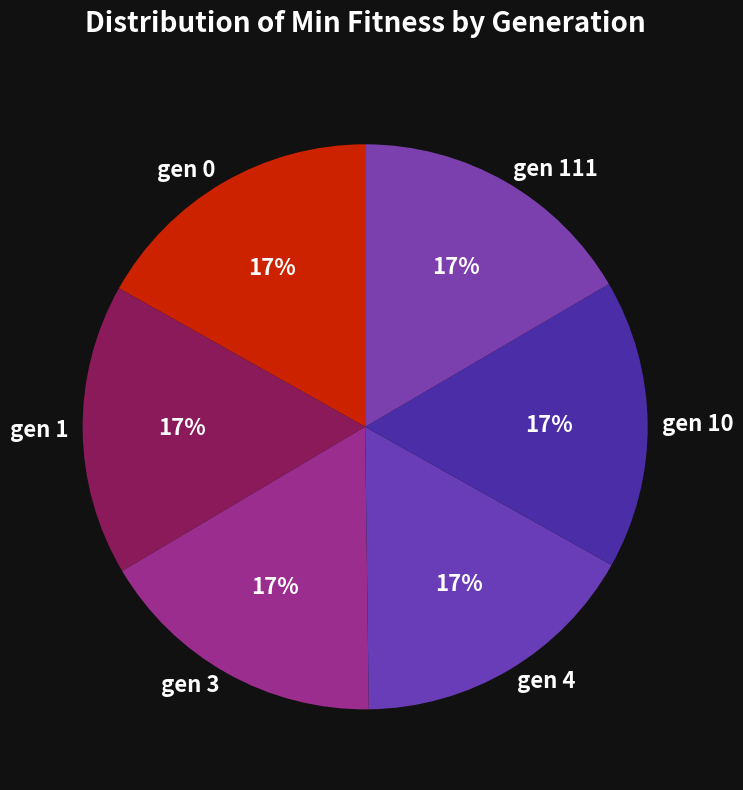

Approximately how many times larger is the value at gen 0 compared to gen 4?

1.0